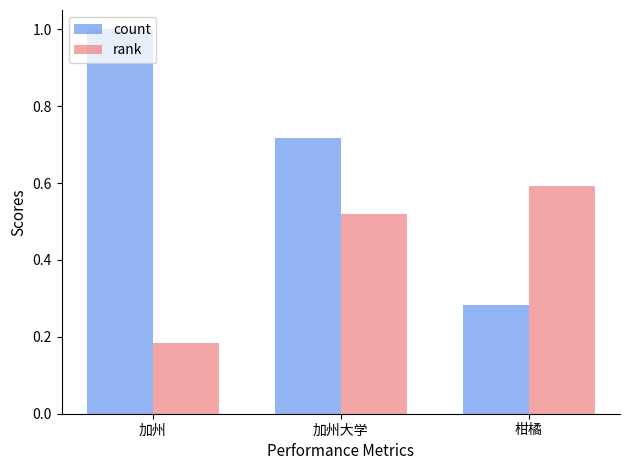

Which series has the widest spread of values?

count